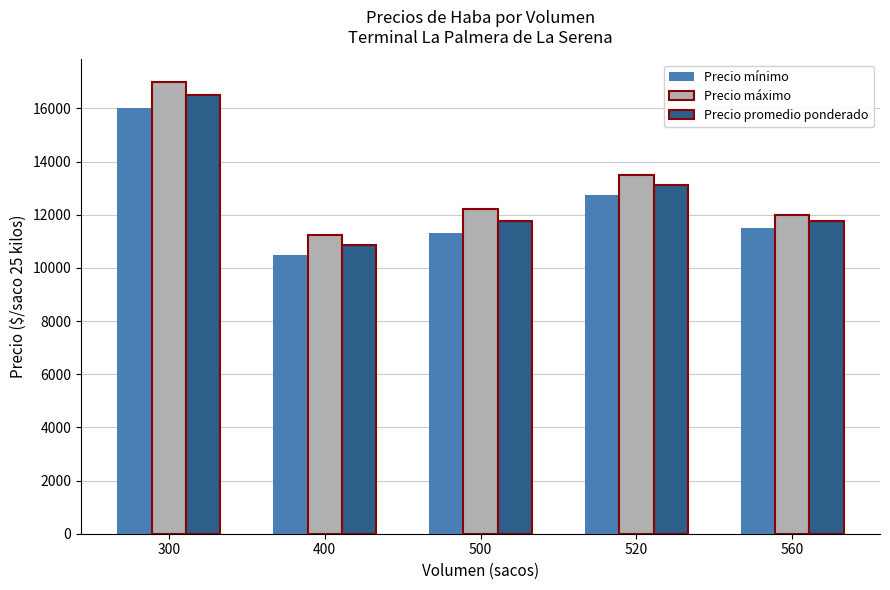

At which label does Precio mínimo reach its peak?

300